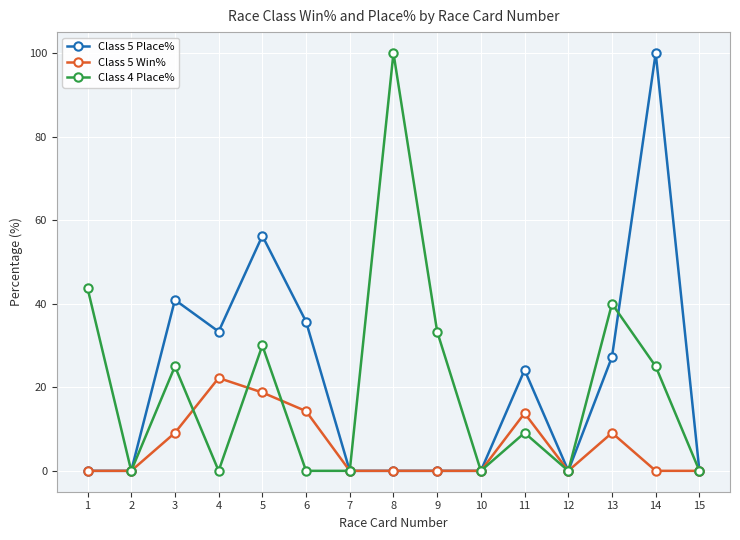

Rank the series at 6 from highest to lowest value.

Class 5 Place%, Class 5 Win%, Class 4 Place%